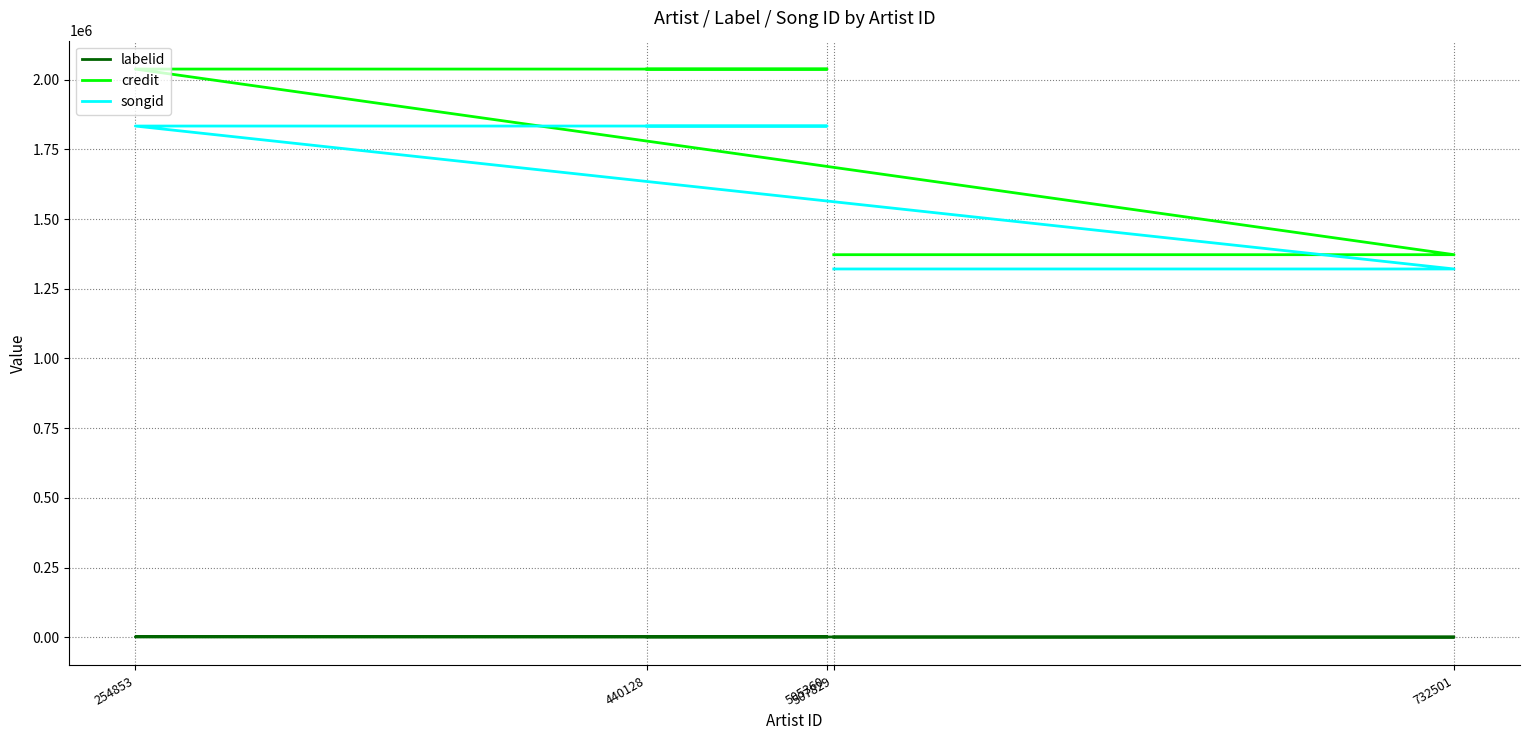

What is the sum of all labelid values?

6772